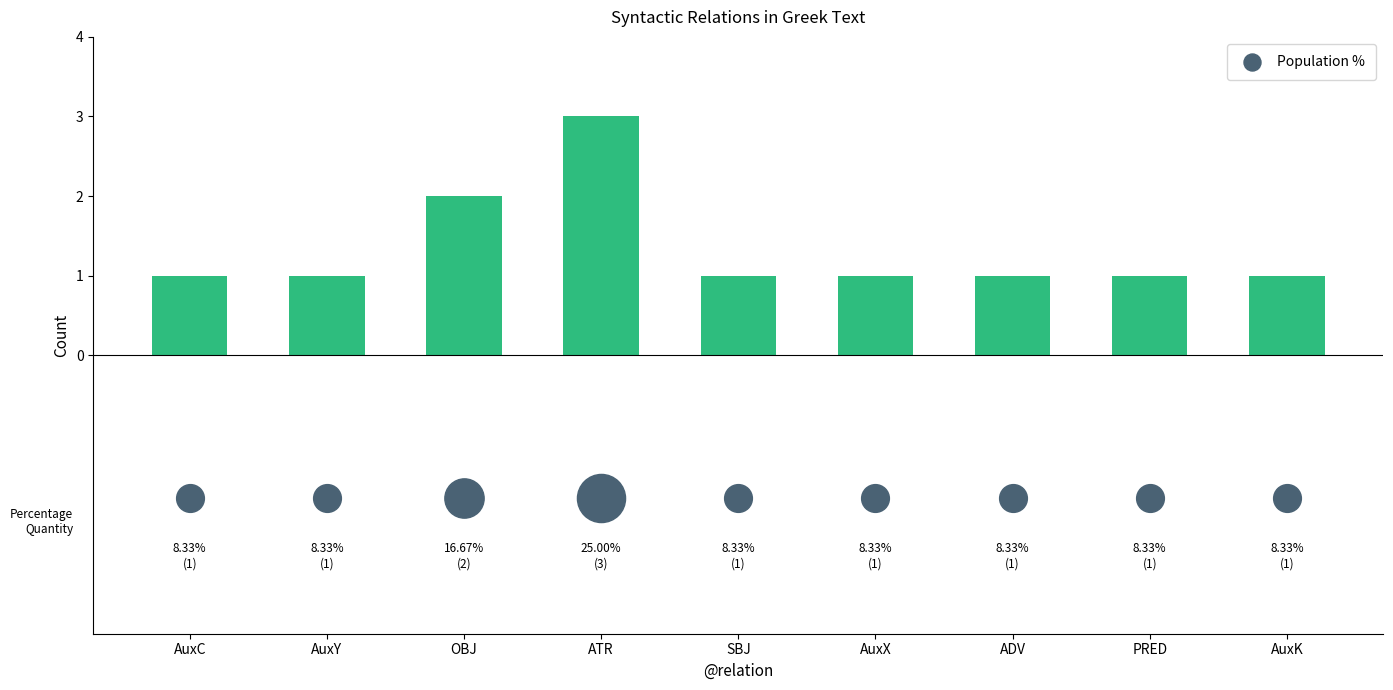

Which has a higher value, AuxK or PRED?

AuxK